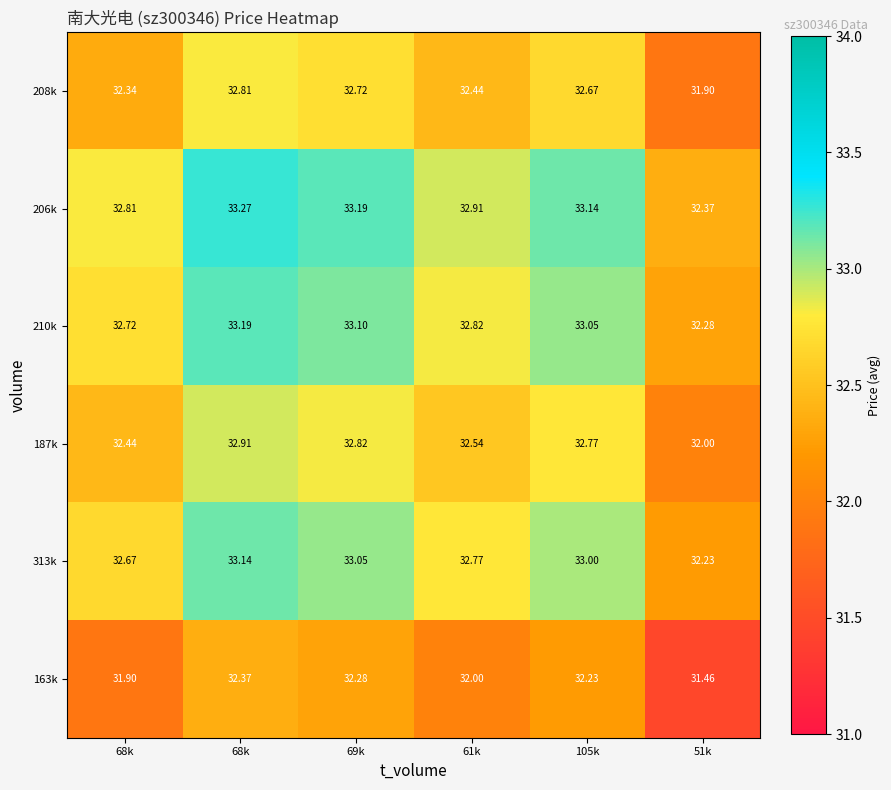

What is the minimum value shown in the chart?

31.5